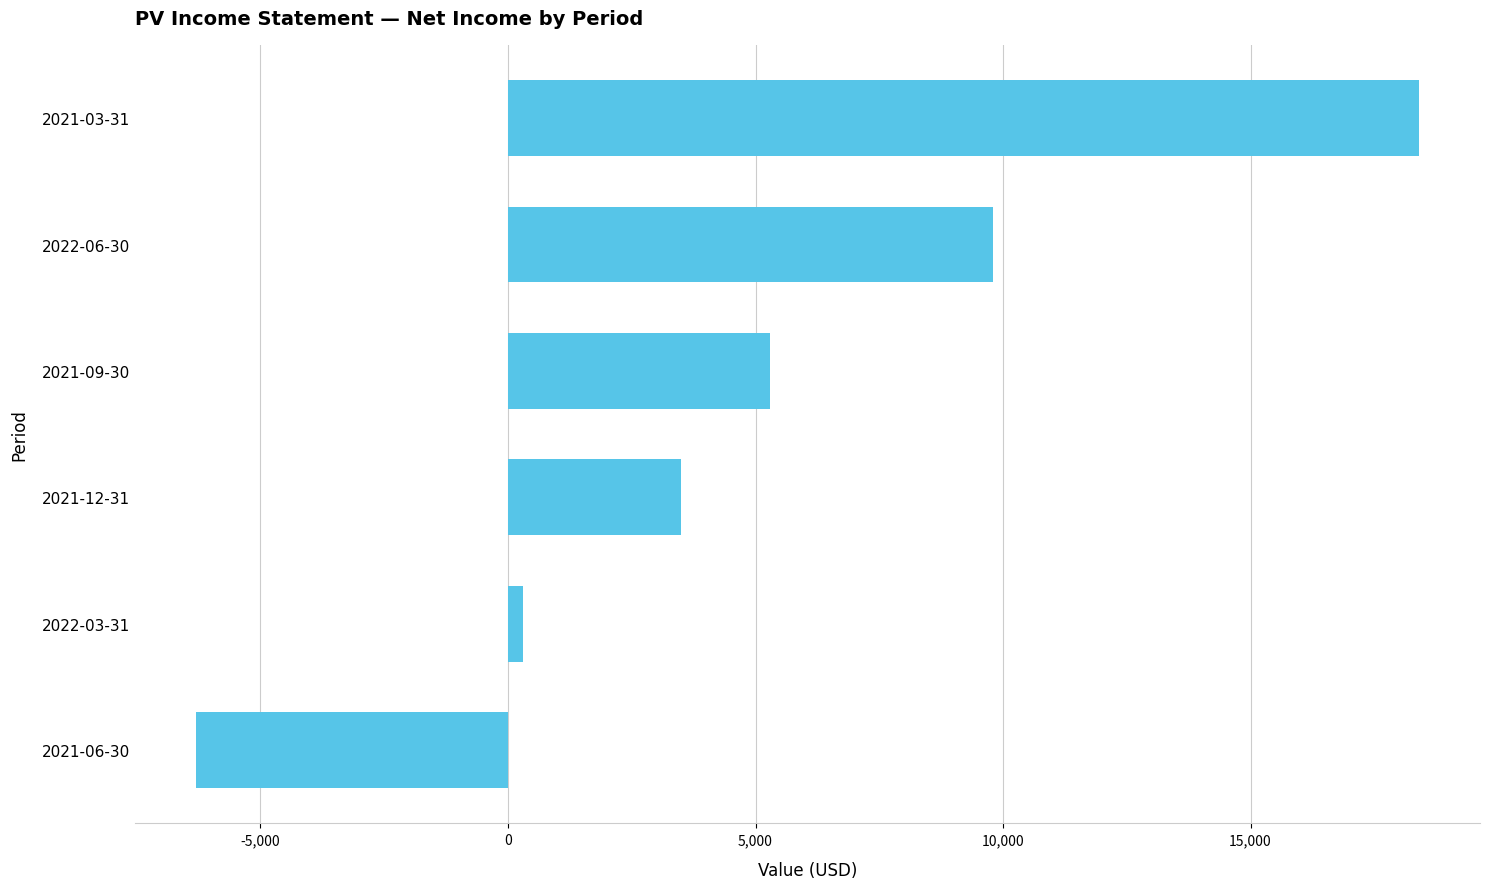

What is the average value?

5167